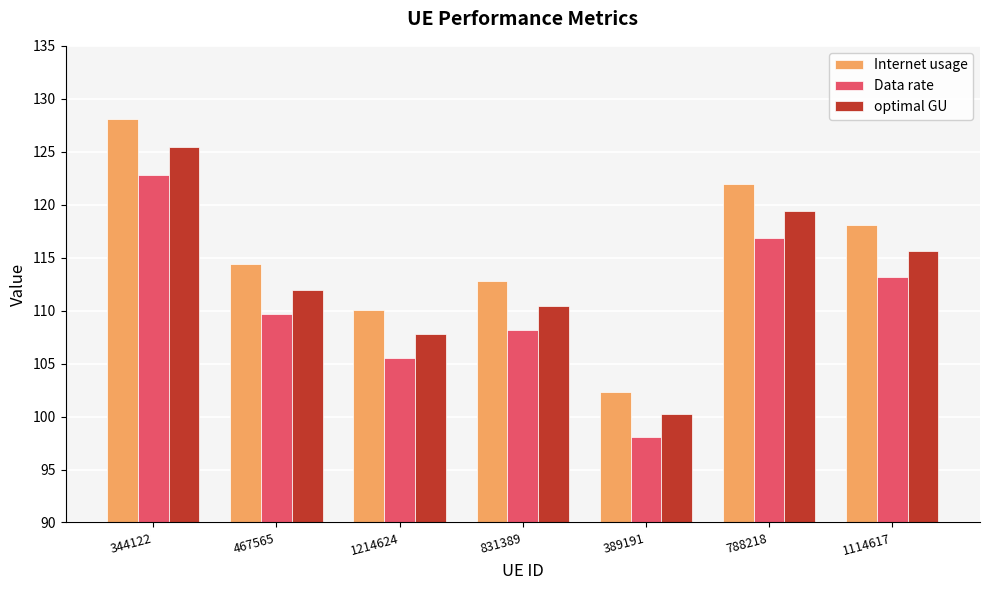

Between 788218 and 1114617, which series saw the biggest shift?

Internet usage